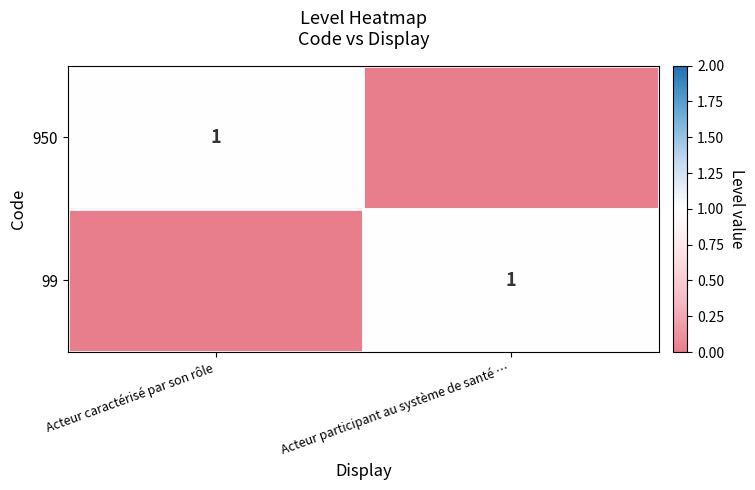

Is it true that 99 equals 1 at Acteur participant au système de santé …?

True